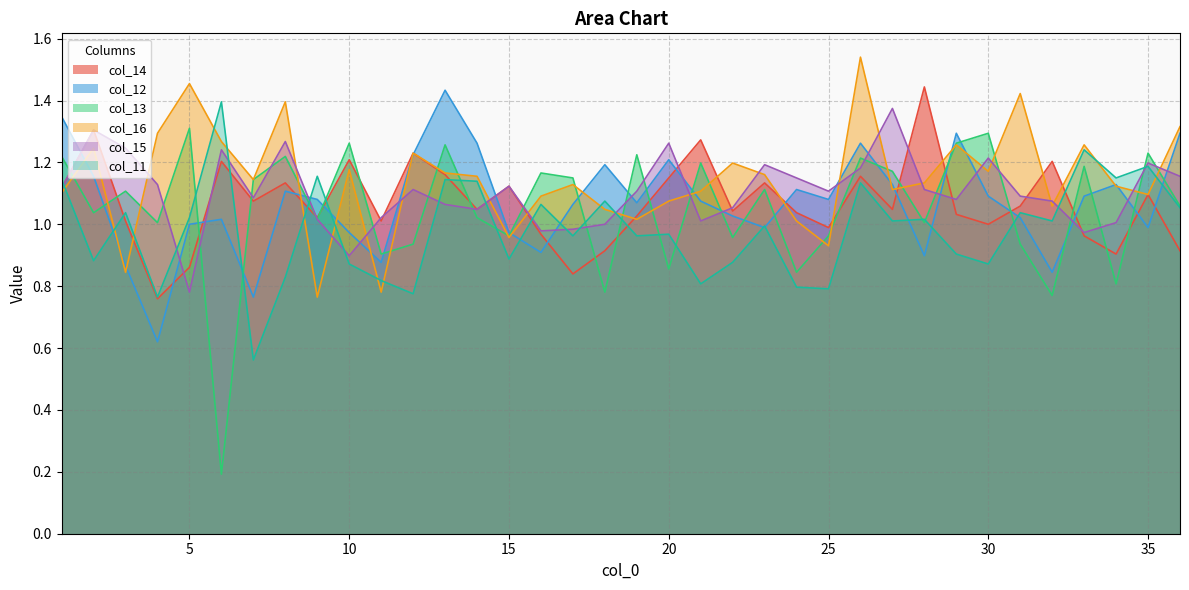

Between which two adjacent categories do col_11 and col_15 first intersect?

1 and 2